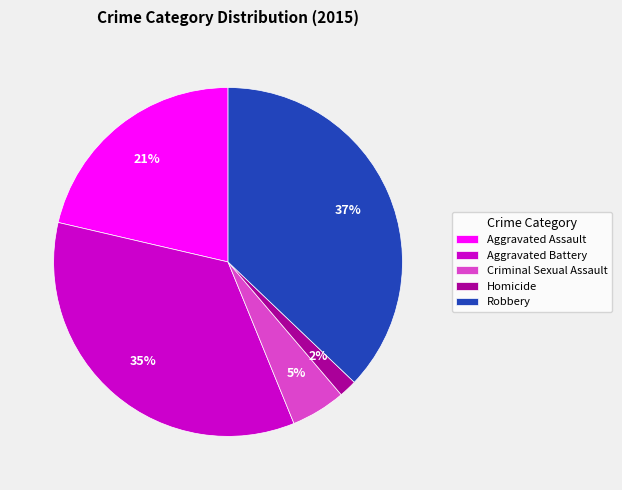

What percentage is the Criminal Sexual Assault slice, to the nearest percent?

5%